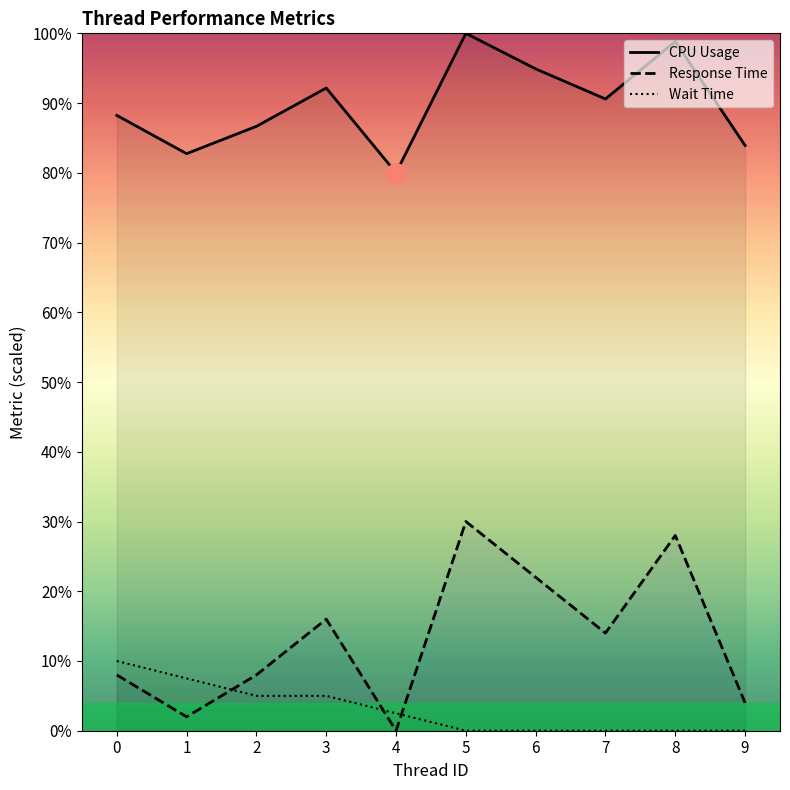

What is the difference between the highest and lowest values at 5?

100.0